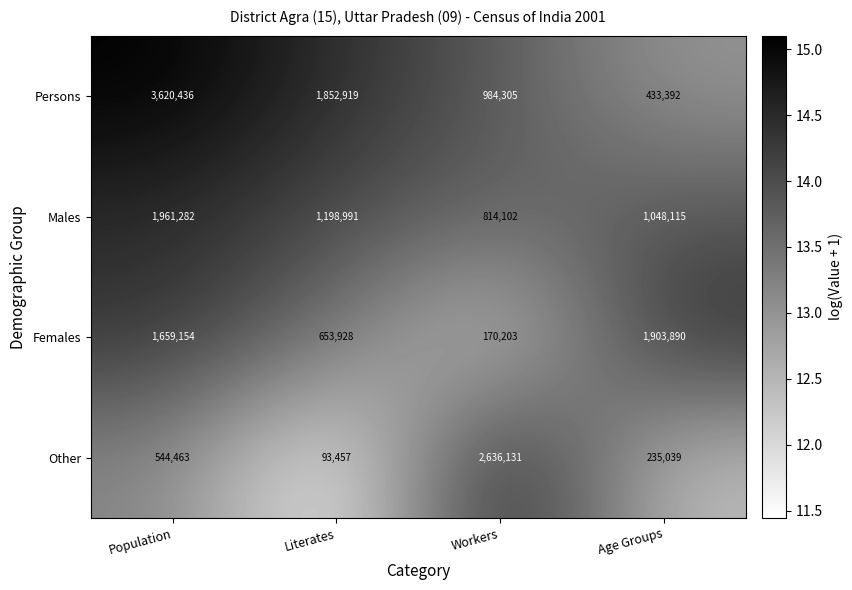

List the labels in order of Persons value, largest first.

Population, Literates, Workers, Age Groups